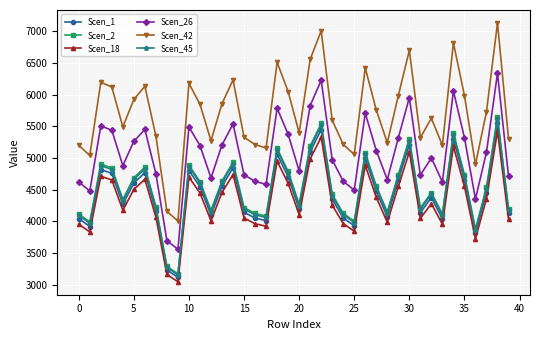

True or false: Scen_45 and Scen_1 intersect in this chart.

False